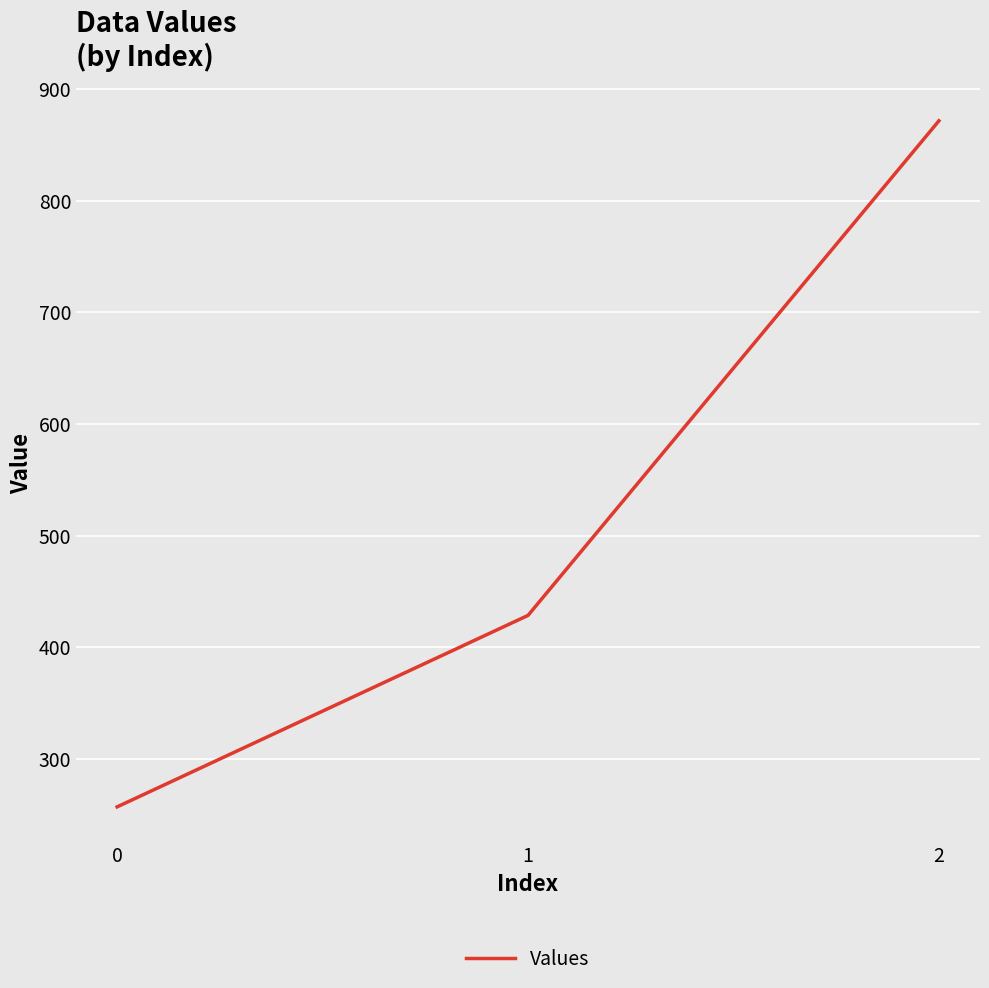

True or false: the data shows 428.6 at 1.

True